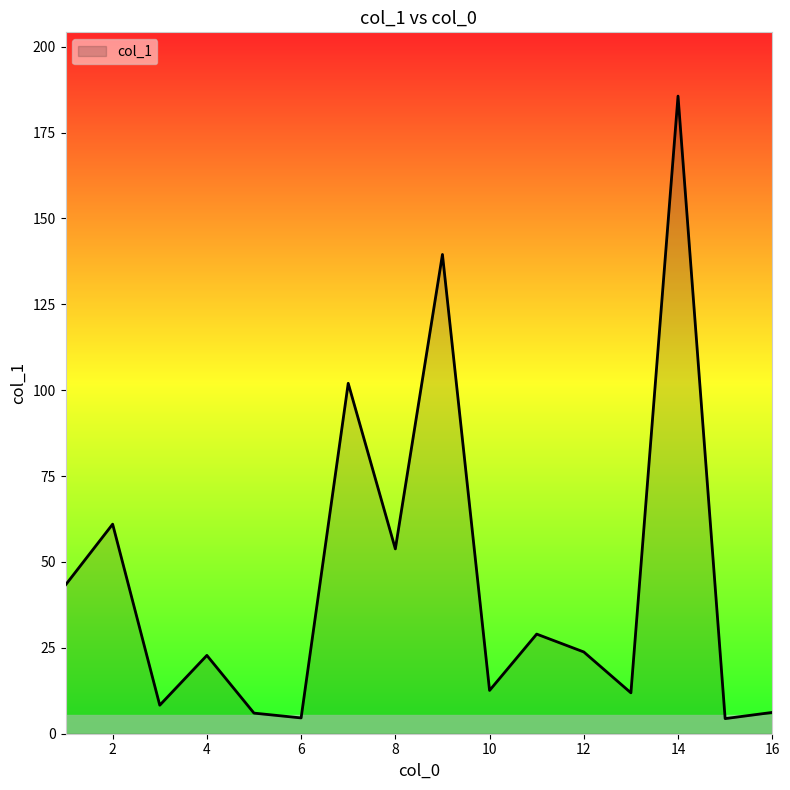

What is the average value?

44.7